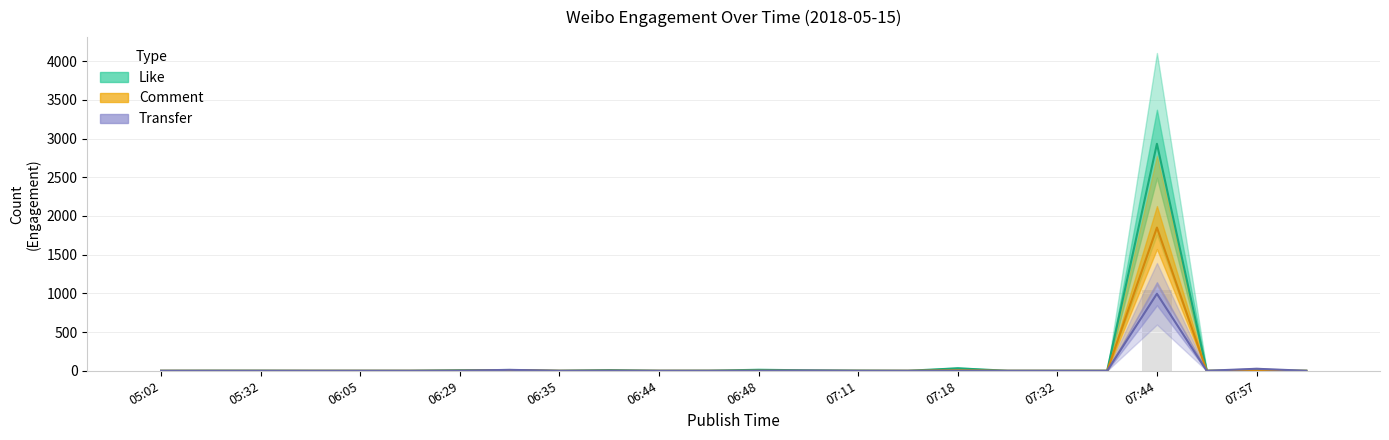

Between 06:05 and 07:11, which series saw the biggest shift?

Like